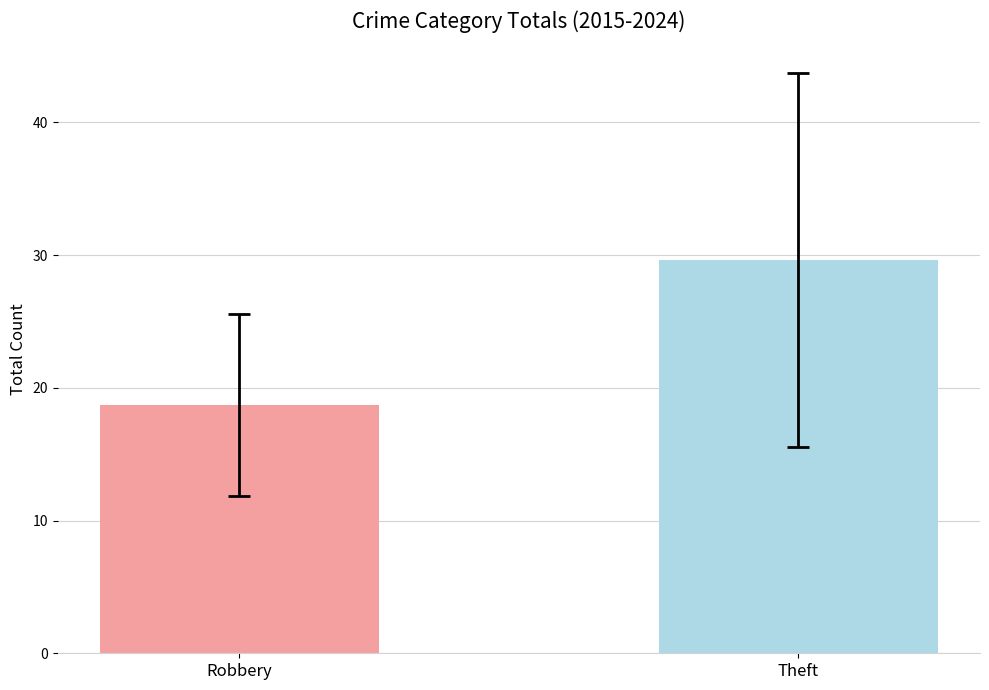

At 2023, list the series in order from largest to smallest.

Theft, Robbery